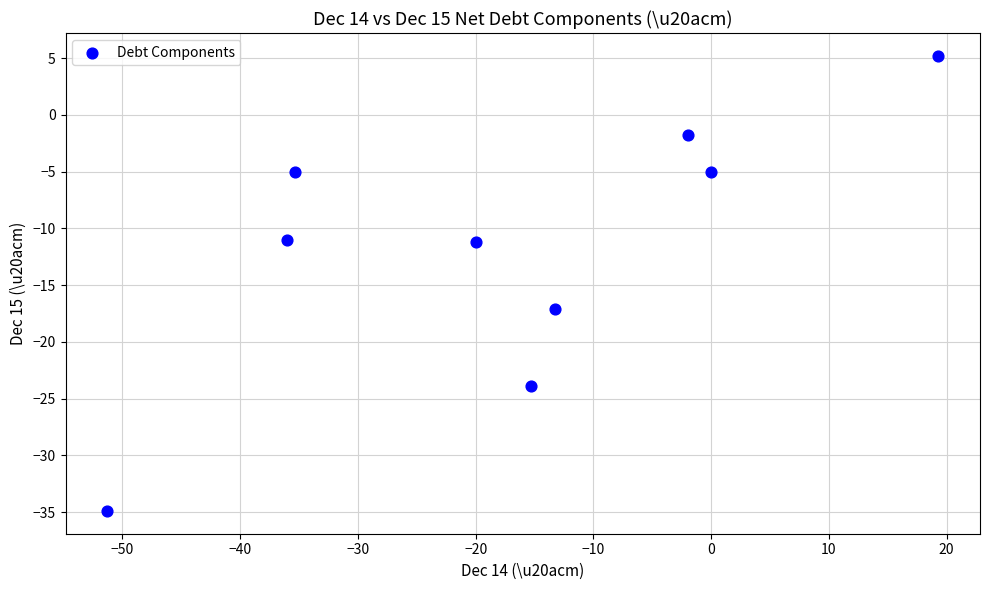

What is the average Y value?

-11.6